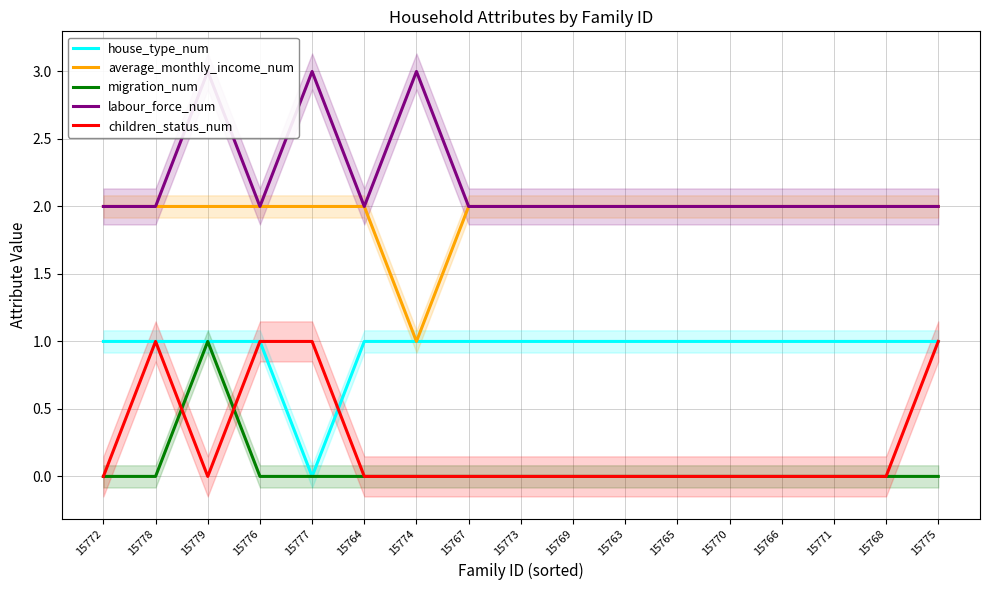

At how many categories does at least one series exceed 2?

3